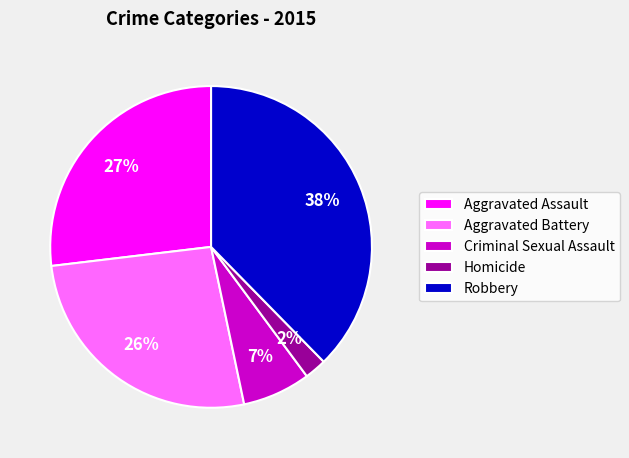

True or false: Aggravated Assault accounts for 27% of the total.

True